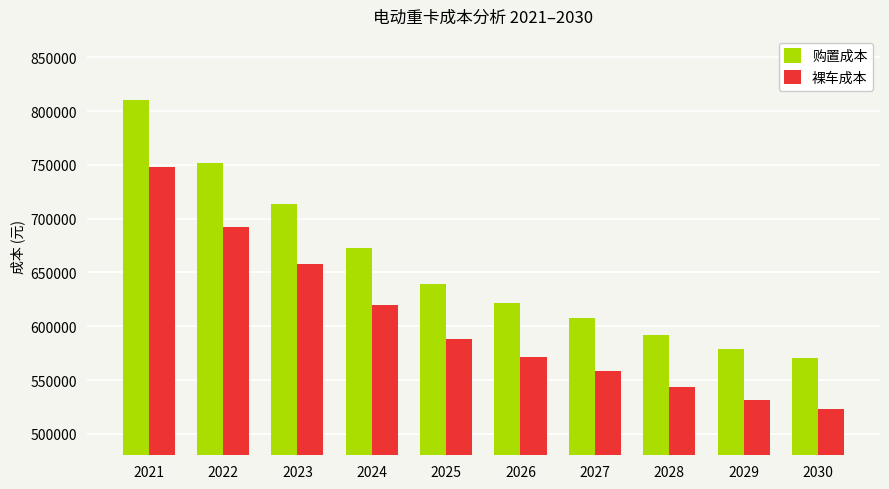

Rank the series at 2024 from highest to lowest value.

购置成本, 裸车成本